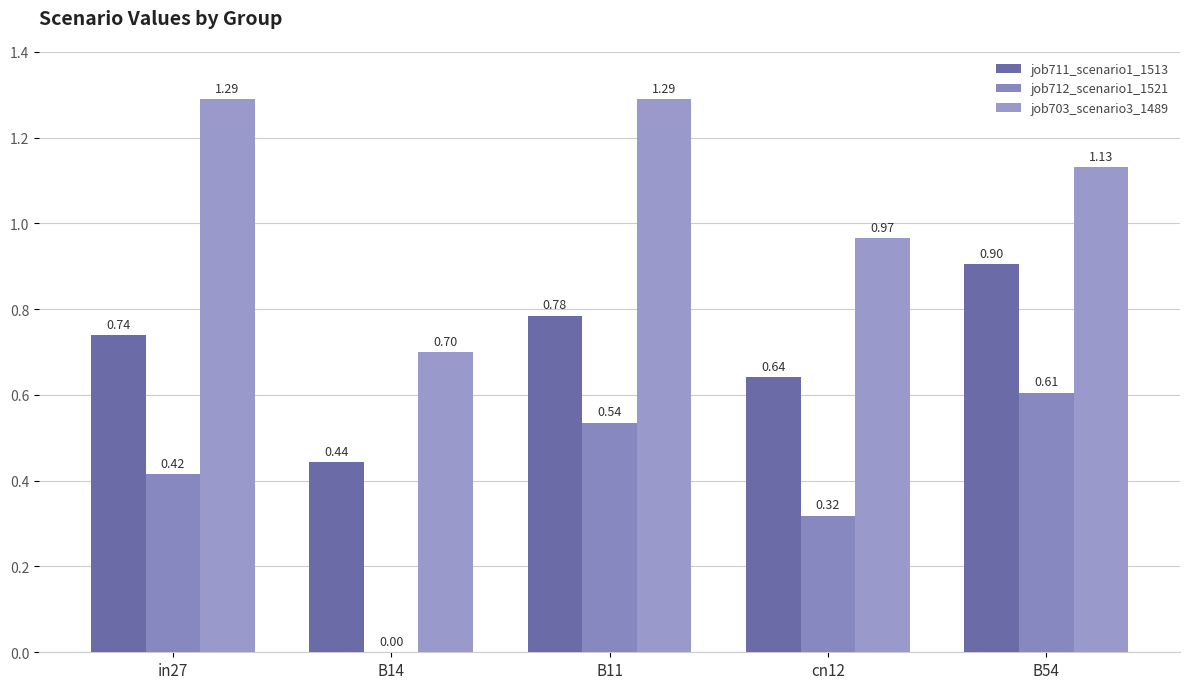

What is the maximum value for job703_scenario3_1489?

1.3